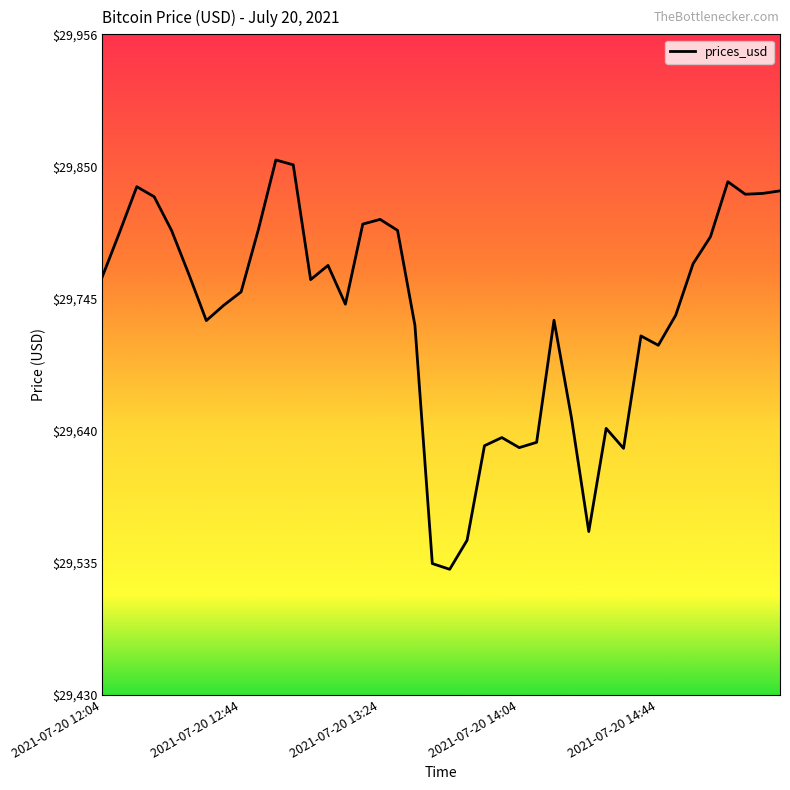

What is the minimum value shown in the chart?

29529.8